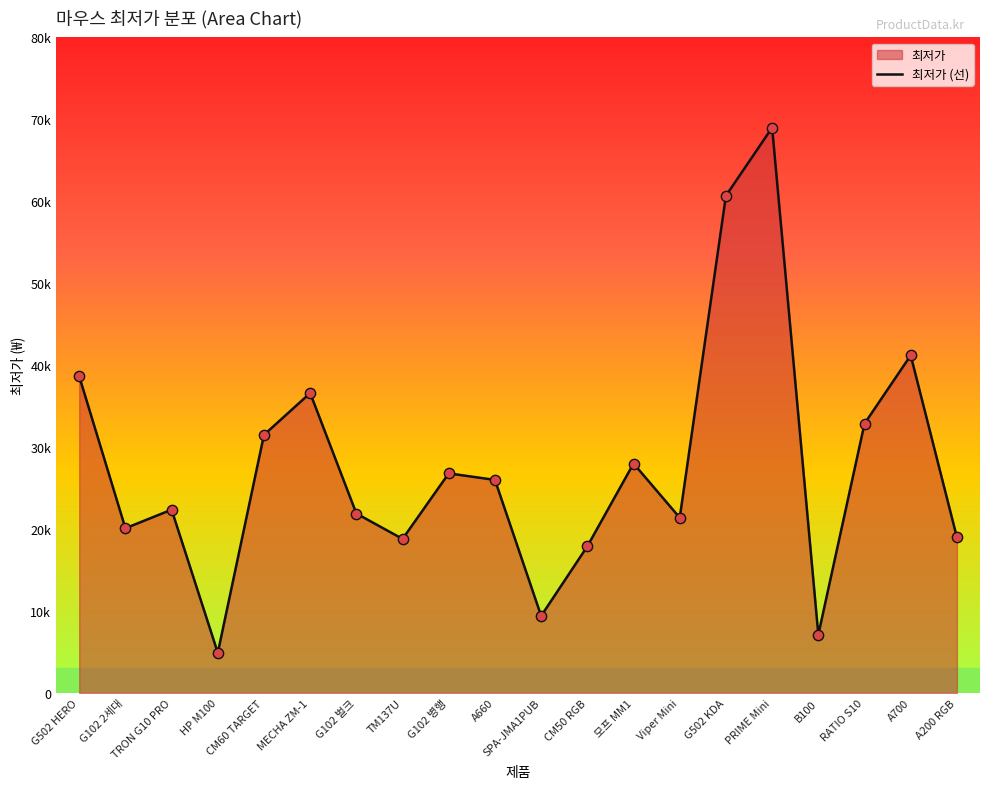

What is the ratio of the value at PRIME Mini to the value at 모프 MM1?

2.5